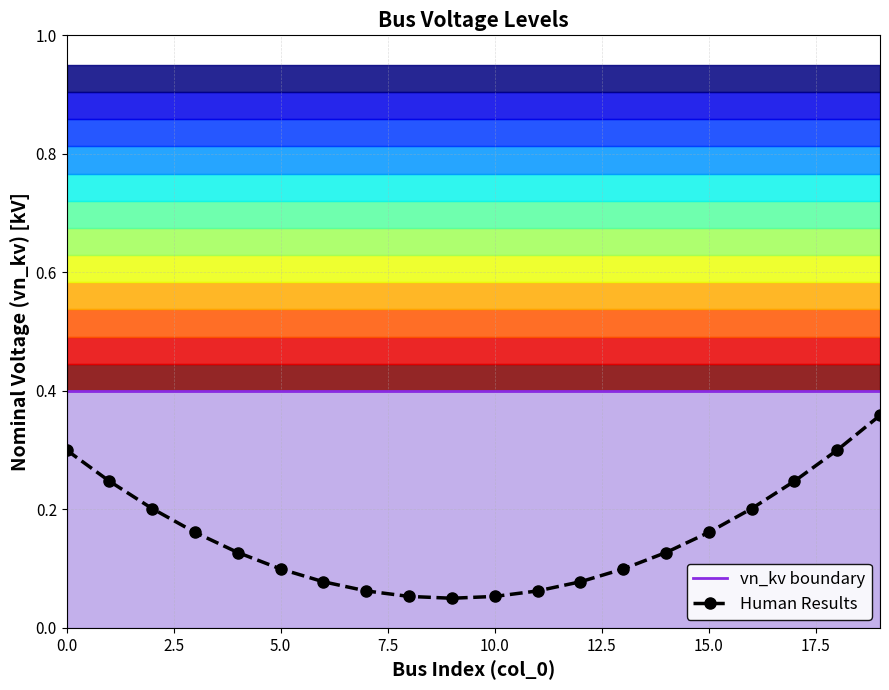

What is the sum of all vn_kv boundary values?

8.0